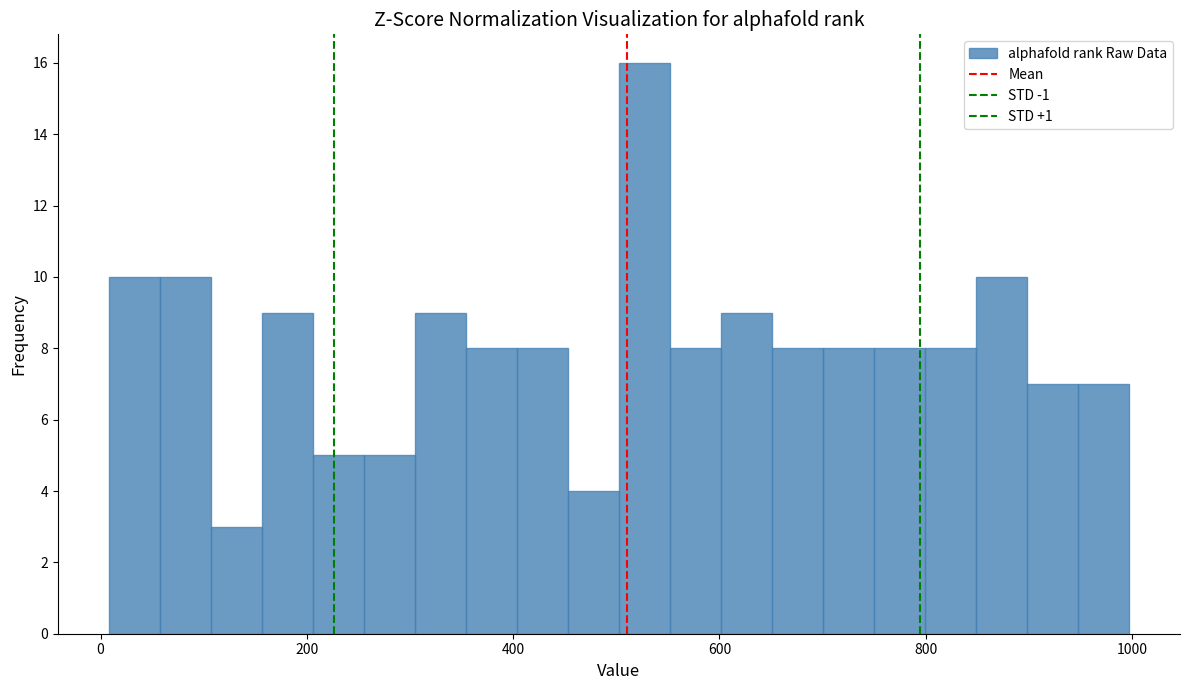

Around what value on the x-axis is the tallest bar? Give the approximate position of its centre, as read against the axis.

520